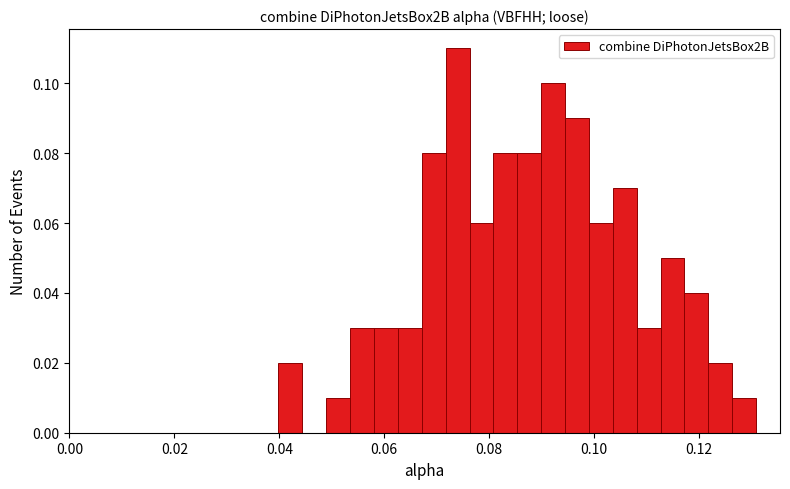

Read against the x-axis, roughly where is the centre of the tallest bar?

0.074